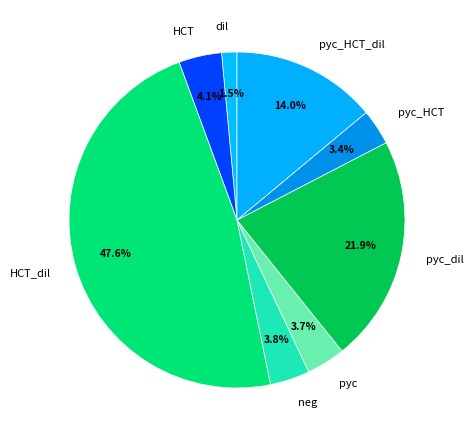

True or false: neg accounts for 17% of the total.

False